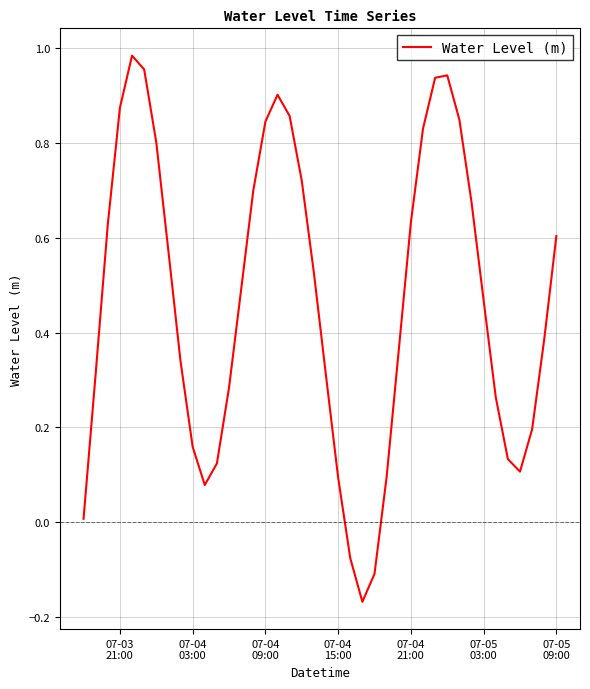

How many values are above zero?

37